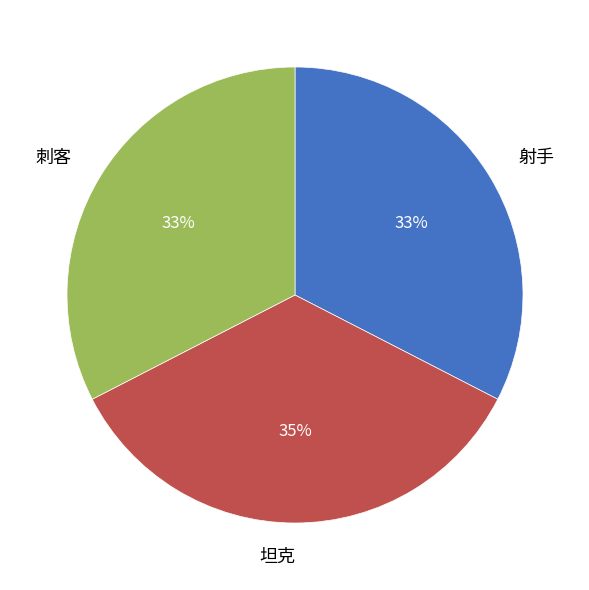

Which has a higher value, 射手 or 坦克?

坦克